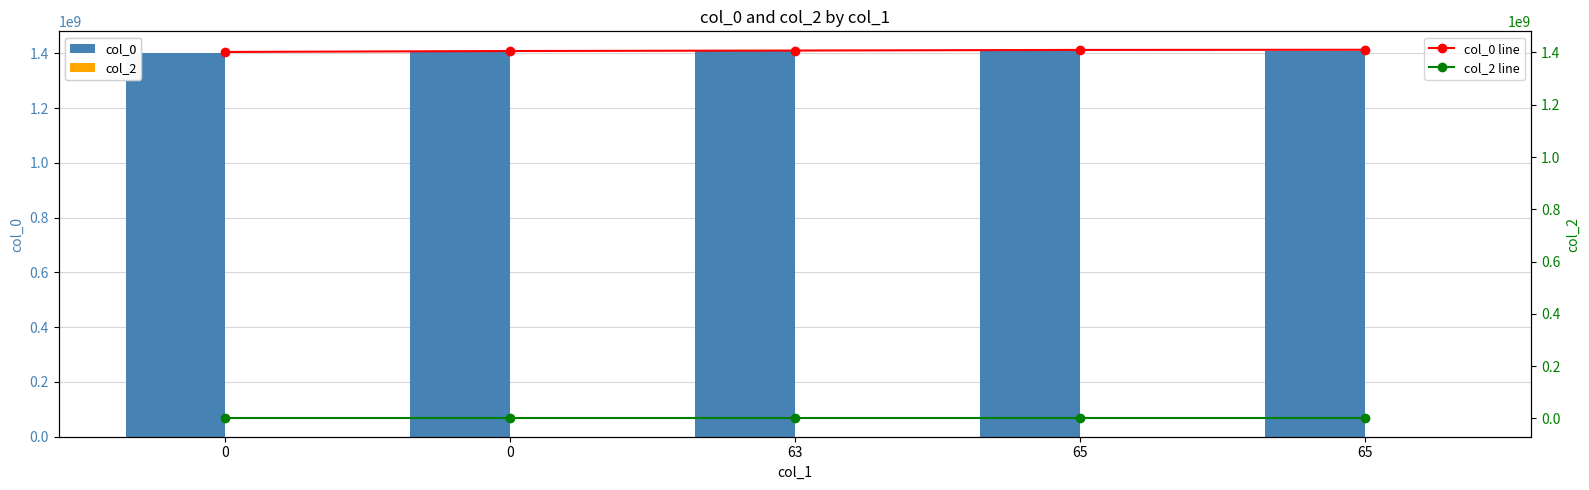

Which series has the largest total across all categories?

col_0